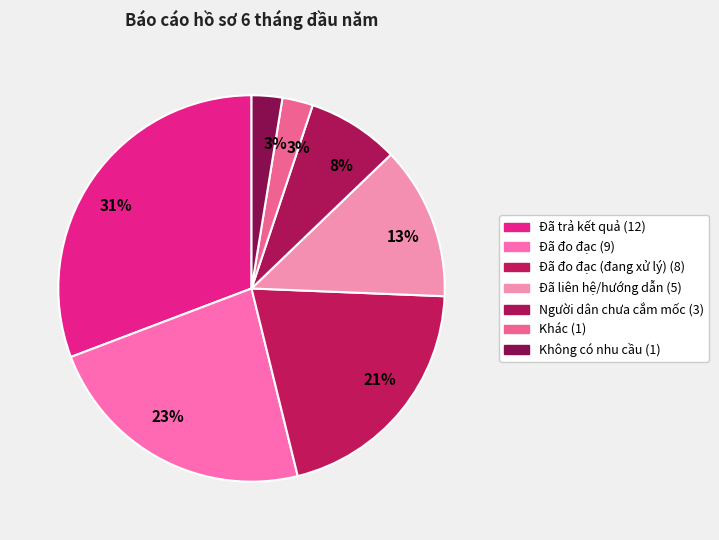

How many segments does this pie chart have?

7